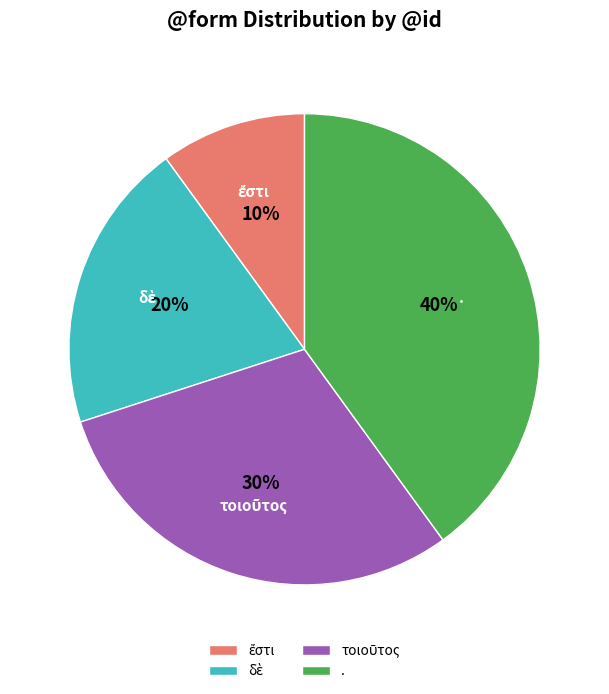

How many slices are in this pie chart?

4